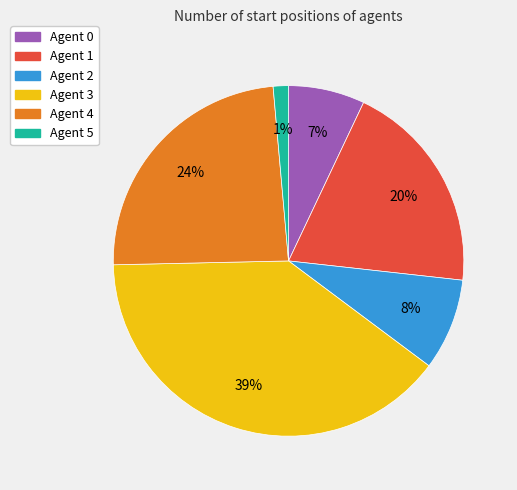

Which has a higher value, Agent 1 or Agent 2?

Agent 1